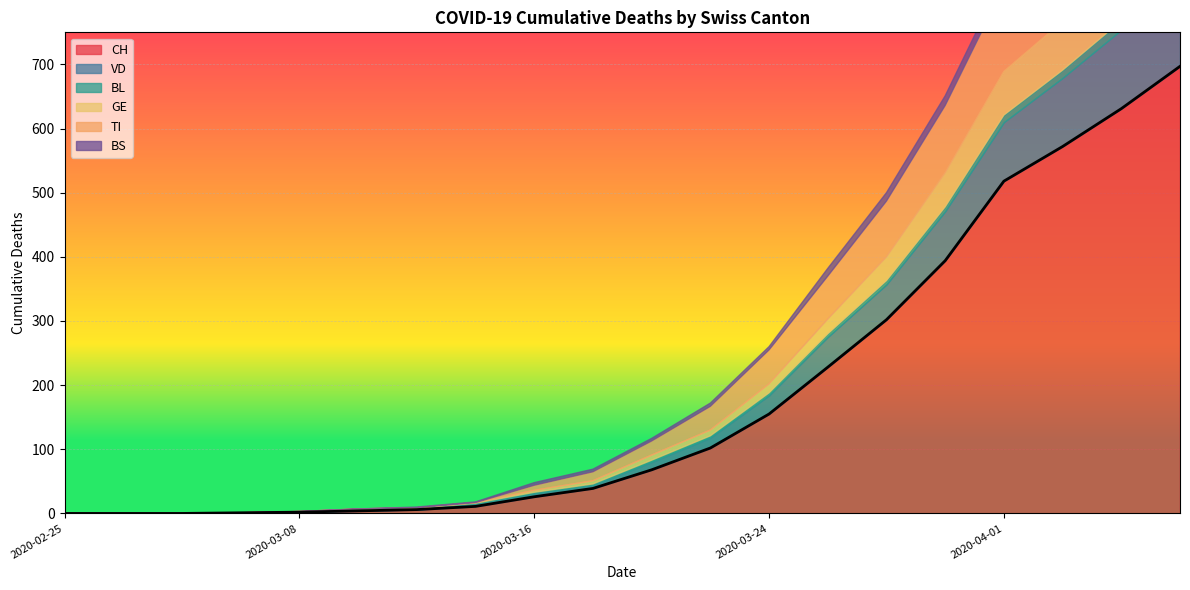

At which label does VD first exceed 12?

2020-03-22